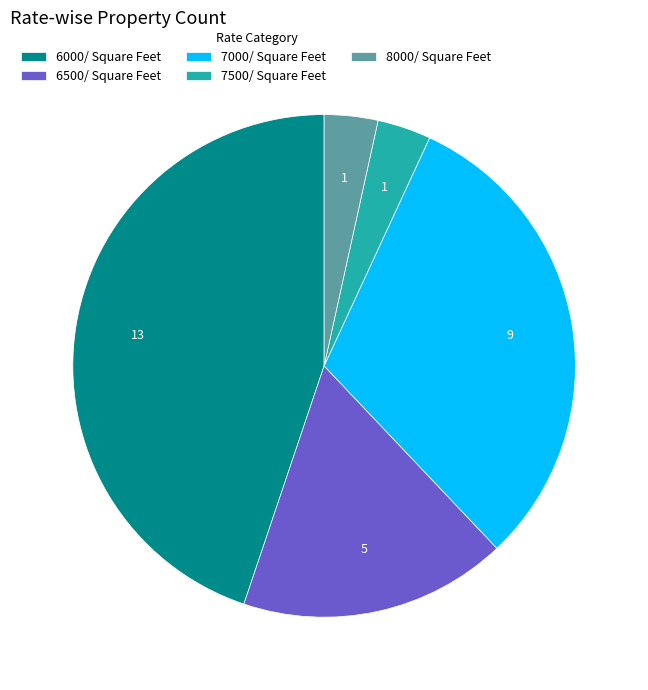

Is there any slice that represents more than half of the pie?

No